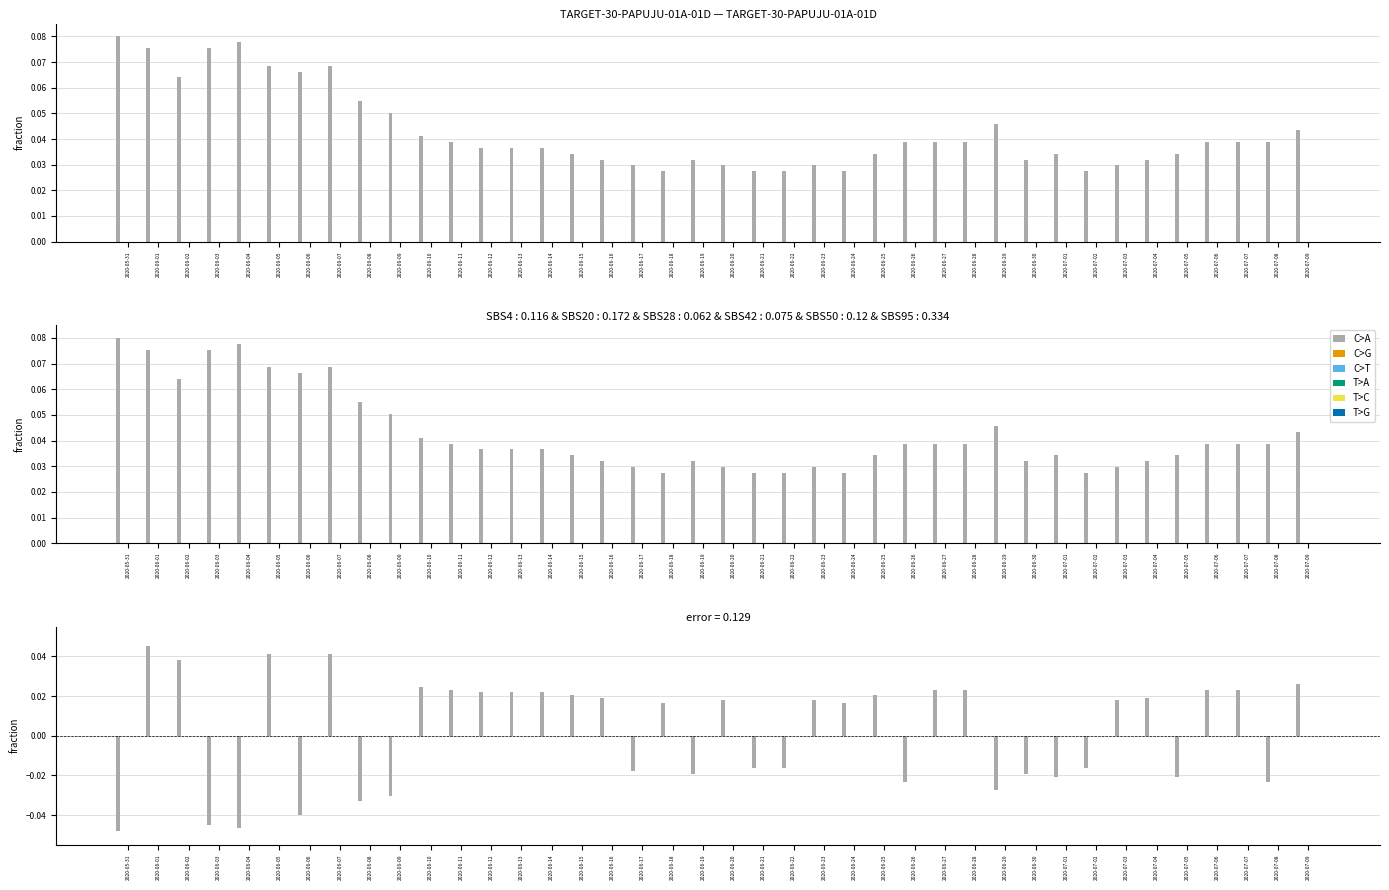

Is the value of C>A at 2020-06-11 greater than the value of C>T at 2020-06-04?

Yes